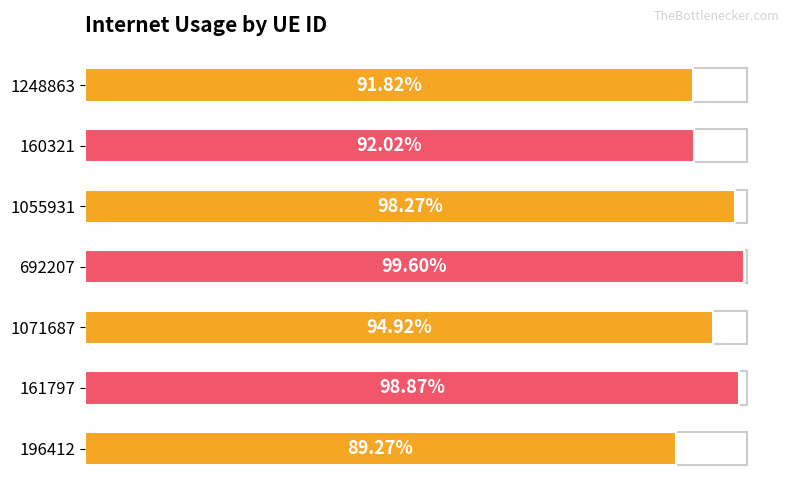

What is the average value?

0.9